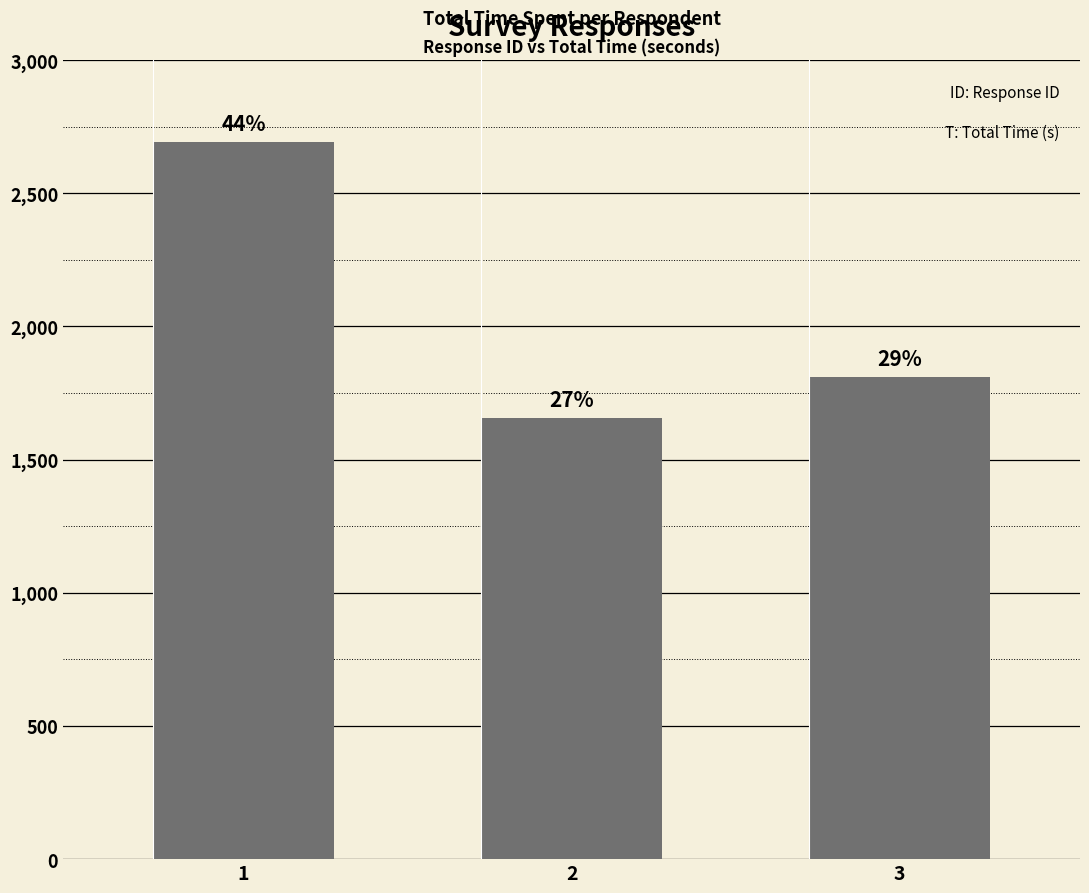

The chart shows a value of 1809.2 at 3. True or false?

True